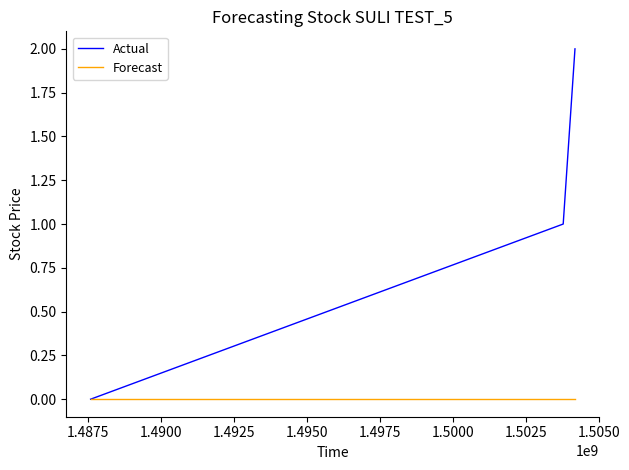

Which series has the largest total across all categories?

Actual